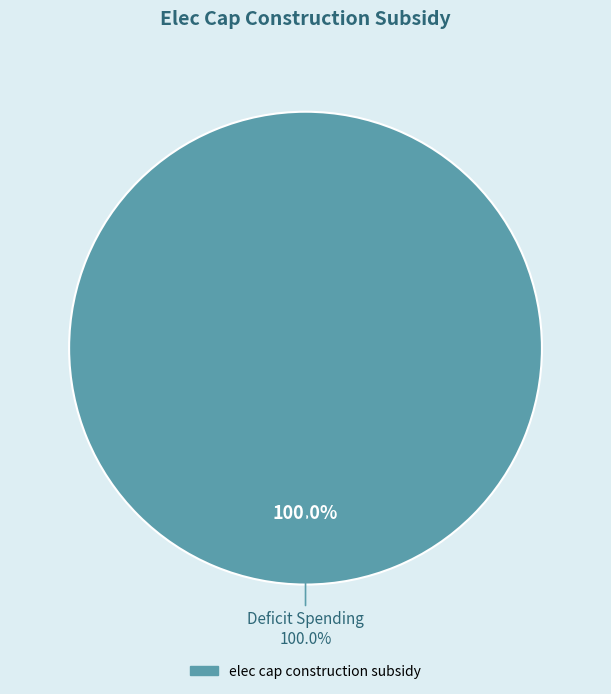

The Deficit Spending slice represents 94% of the pie. True or false?

False